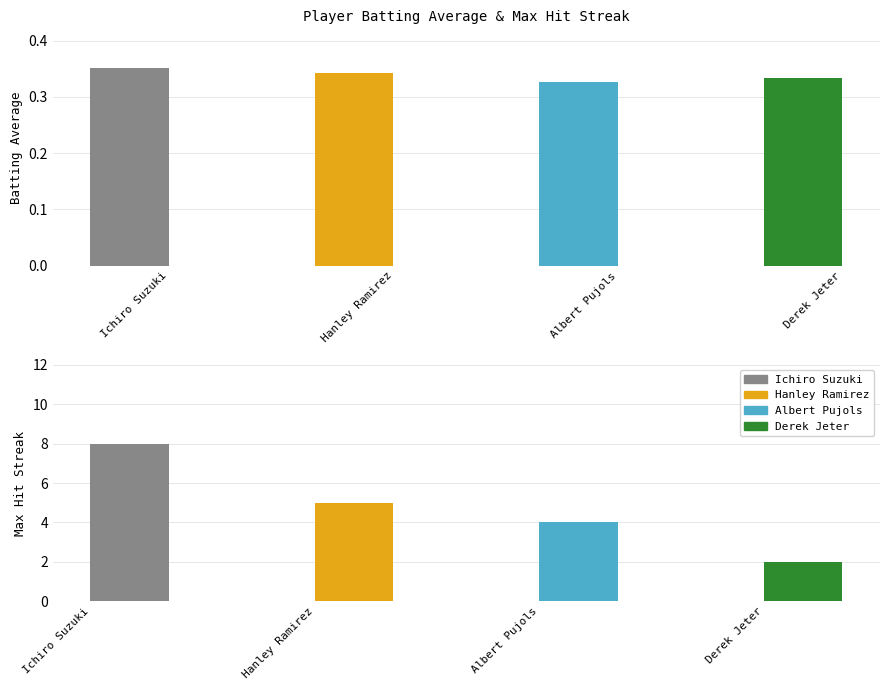

What is the label of the 3rd bar from the right?

Hanley Ramirez